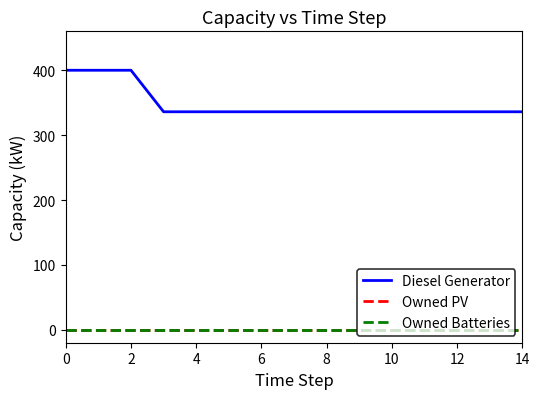

Reading left to right, extract all data points from this chart.

Diesel Generator: 400	400	400	336	336	336	336	336	336	336	336	336	336	336	336
Owned PV: 0	0	0	0	0	0	0	0	0	0	0	0	0	0	0
Owned Batteries: 0	0	0	0	0	0	0	0	0	0	0	0	0	0	0